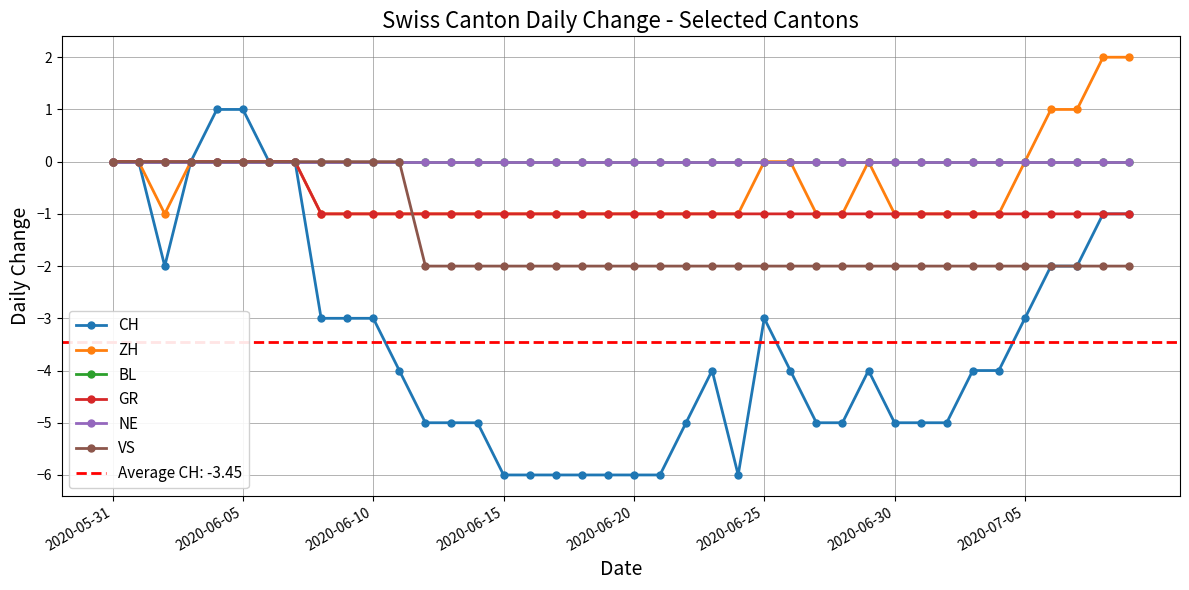

What are all the series names shown in the legend?

CH, ZH, BL, GR, NE, VS